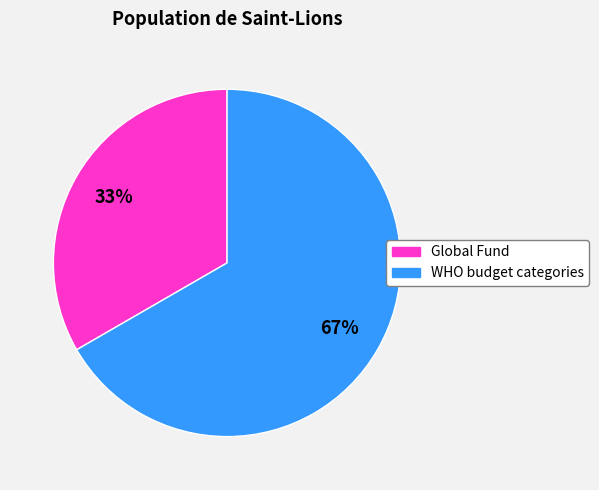

Approximately how many times larger is the value at WHO budget categories compared to Global Fund?

2.0